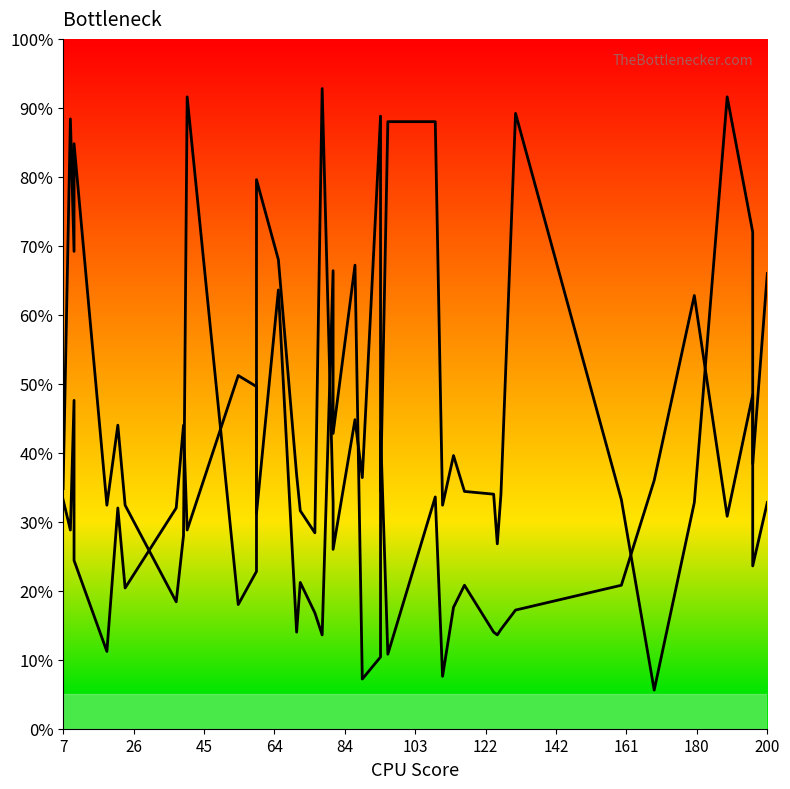

What is the difference between the Band1 values at 26 and 64?

42